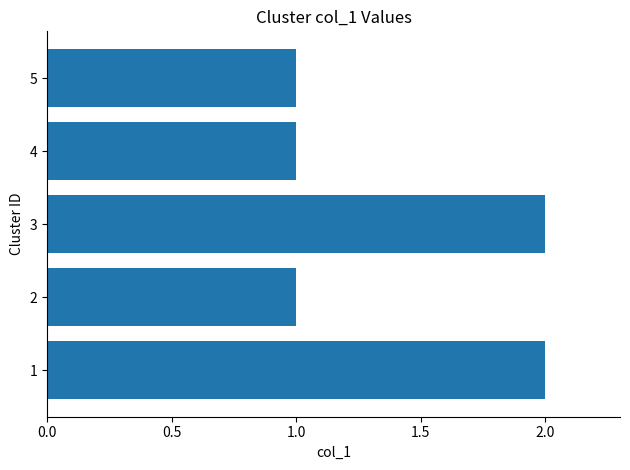

Is it true that the value at 3 is 2?

True